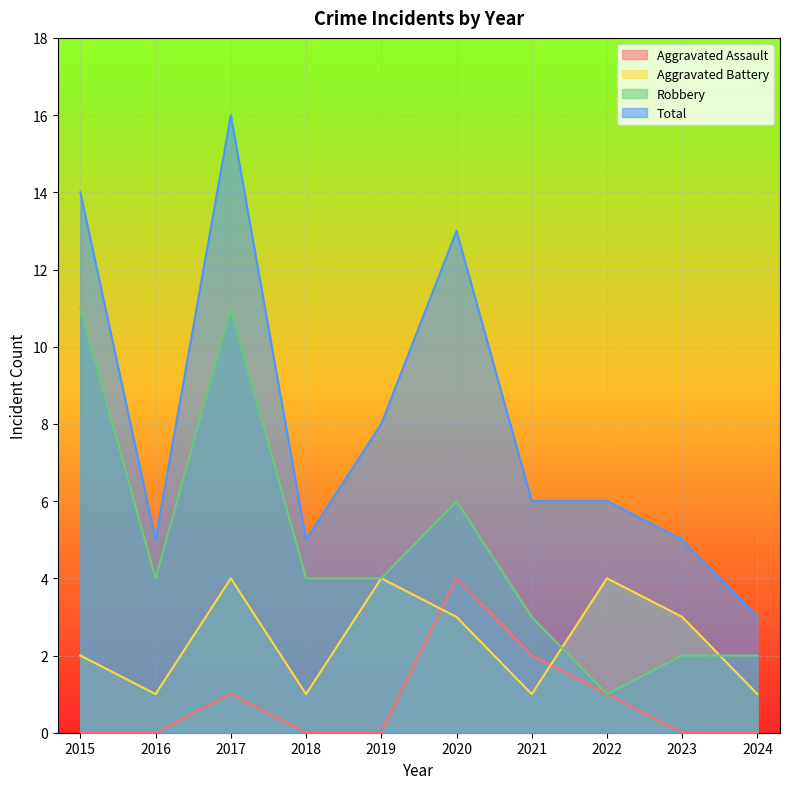

List the series in order of their overall mean, highest first.

Total, Robbery, Aggravated Battery, Aggravated Assault